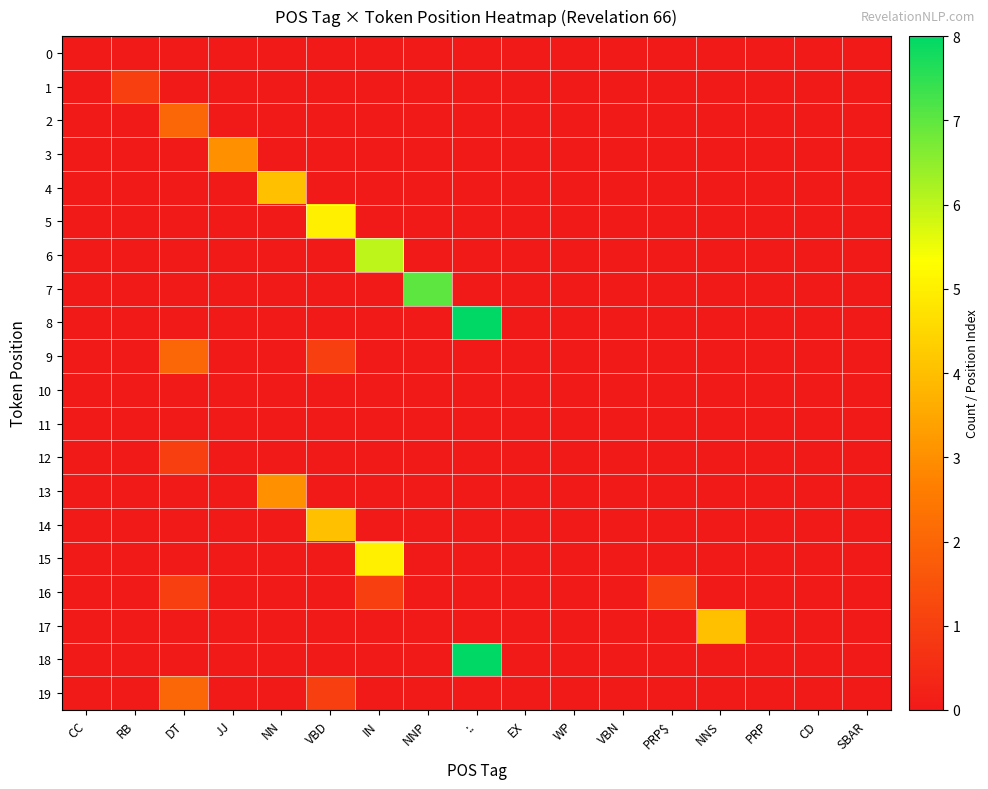

Rank the series by their maximum value, from lowest to highest.

0, 10, 11, 1, 12, 16, 2, 9, 19, 3, 13, 4, 14, 17, 5, 15, 6, 7, 8, 18